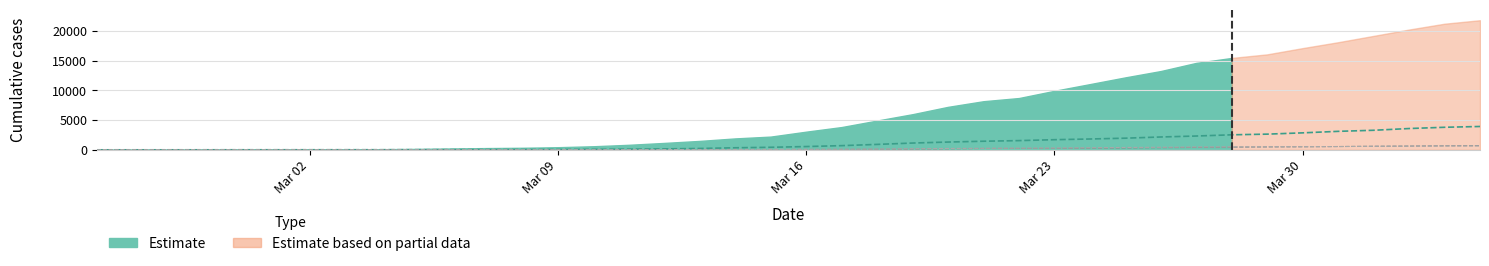

True or false: GR has more than 1 points higher than both neighbors.

False